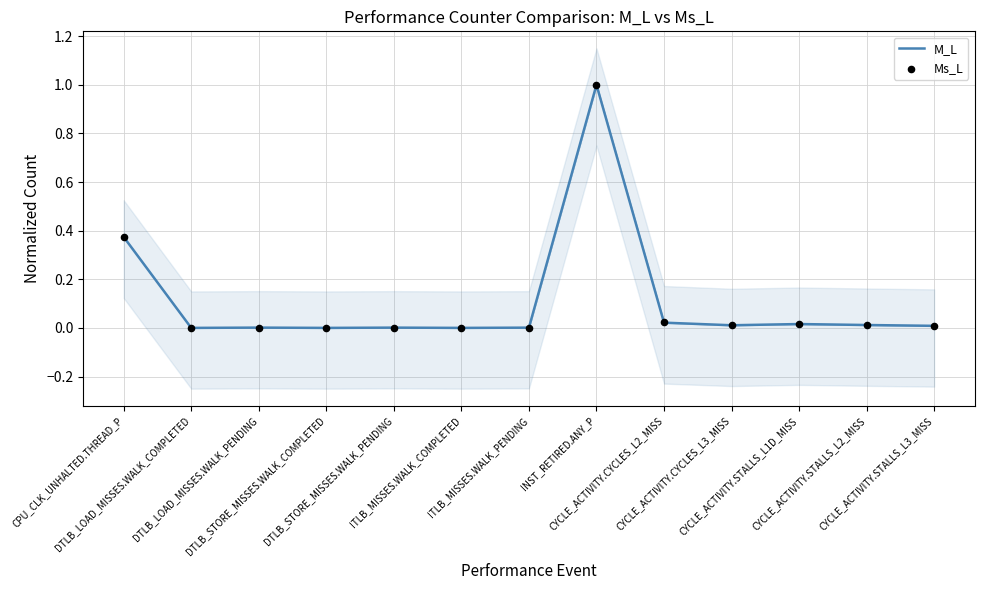

Which series reaches the minimum Y coordinate?

Ms_L